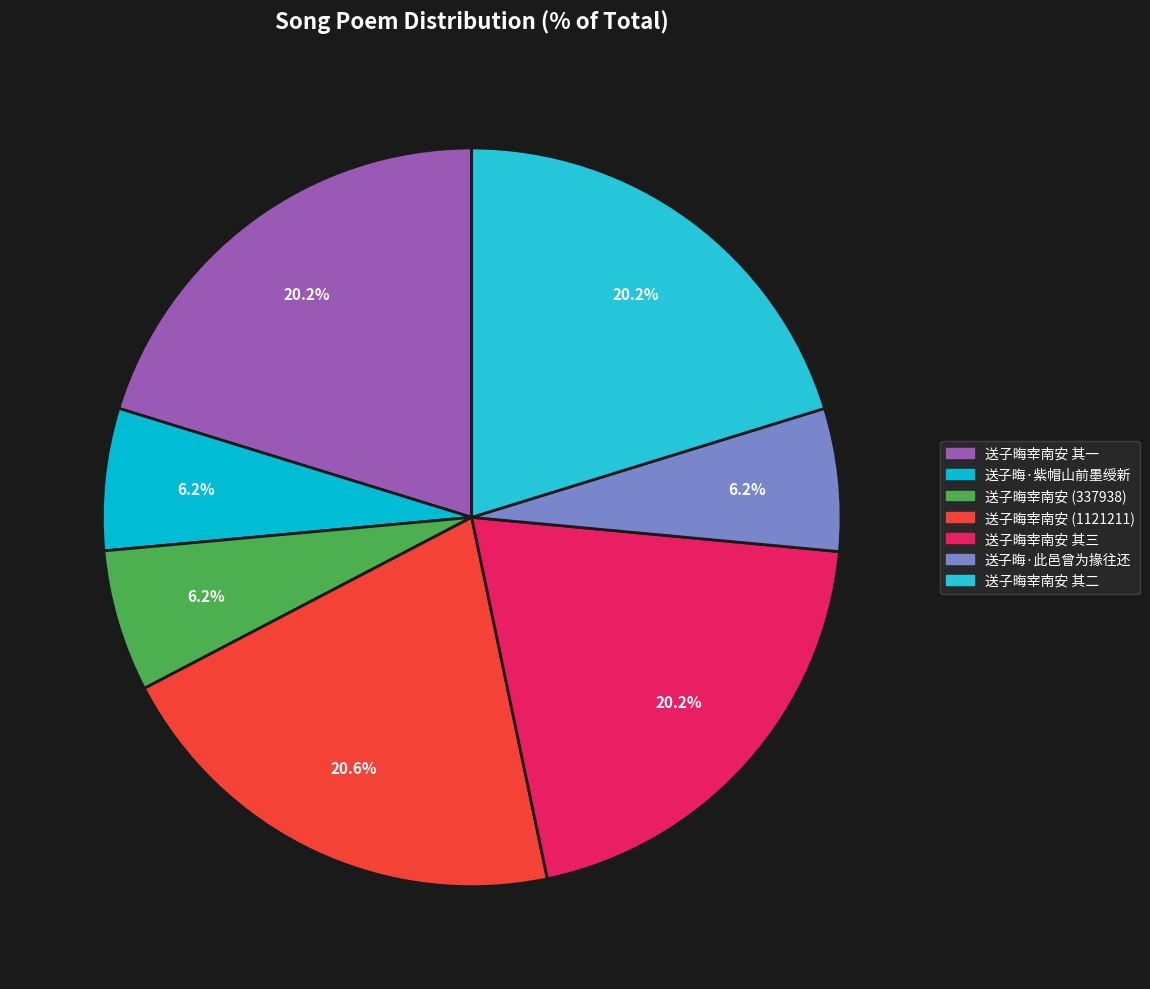

To the nearest percent, what is the difference between the largest and smallest slice percentages?

14%